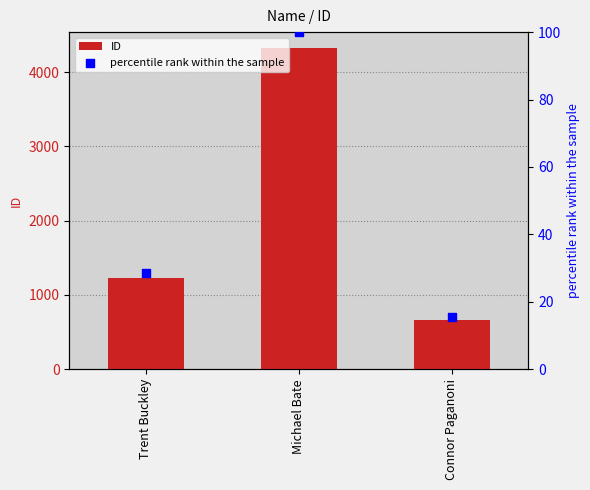

What is the total value across all series at Michael Bate?

4421.0